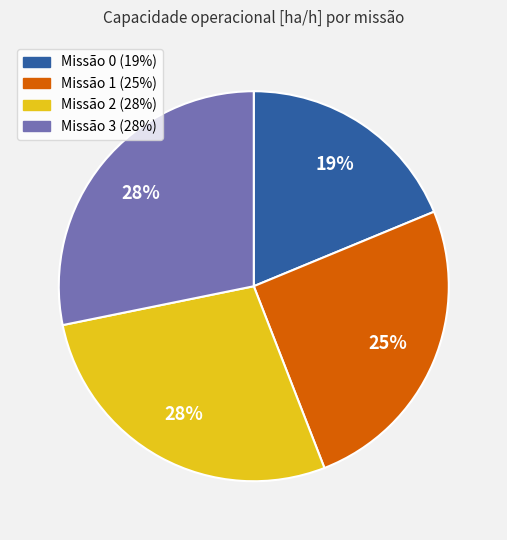

To the nearest percent, what is the average slice percentage?

25%